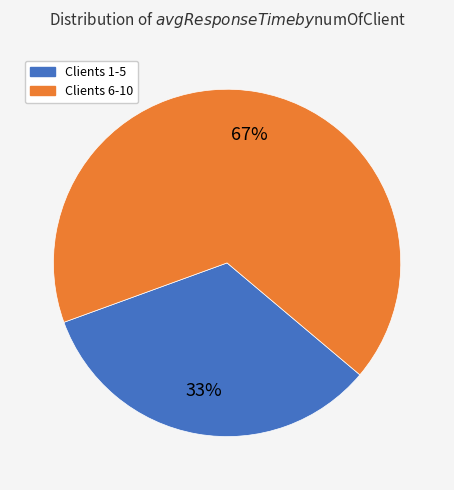

To the nearest percent, what is the average slice percentage?

50%